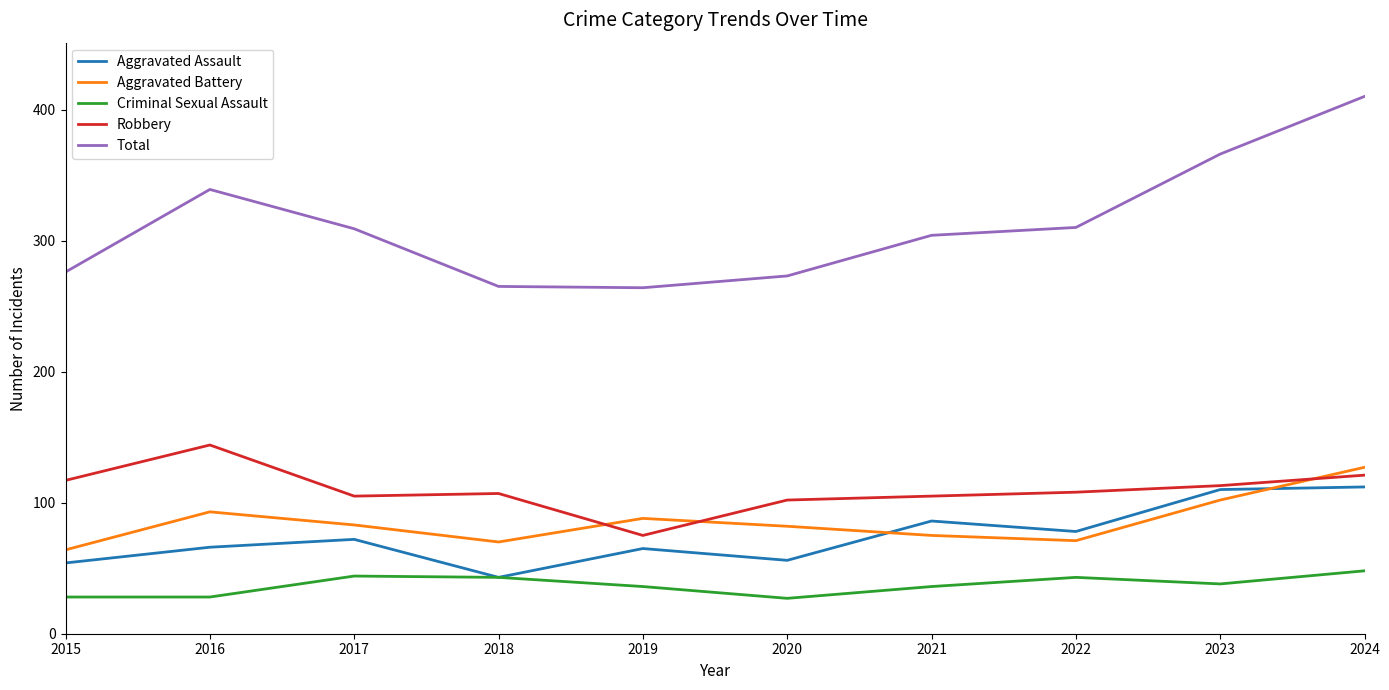

True or false: Aggravated Battery and Criminal Sexual Assault cross at least once.

False